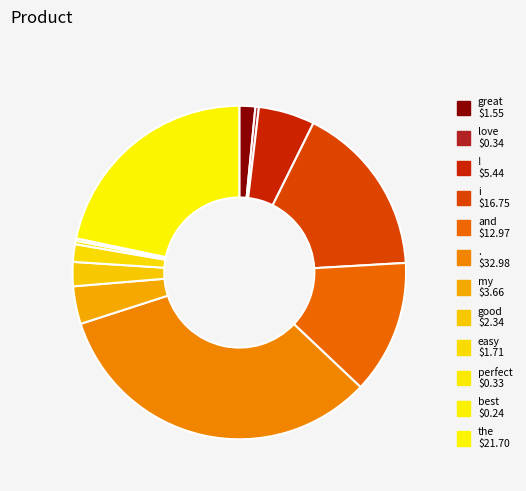

To the nearest percent, what is the combined percentage of perfect and easy?

2%